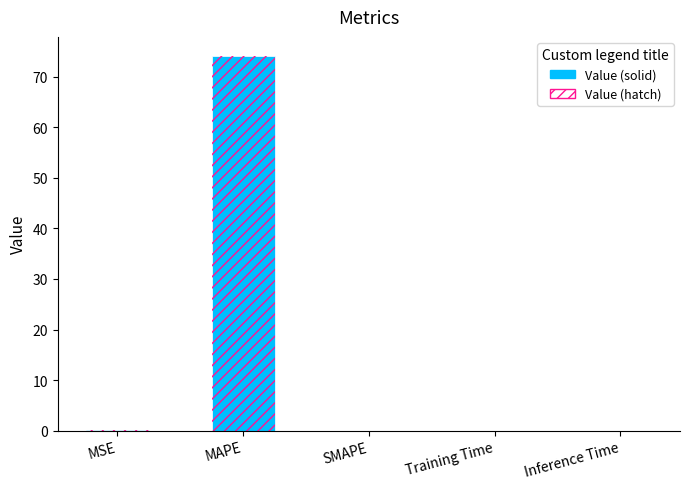

What is the difference between the maximum and minimum values?

74.2